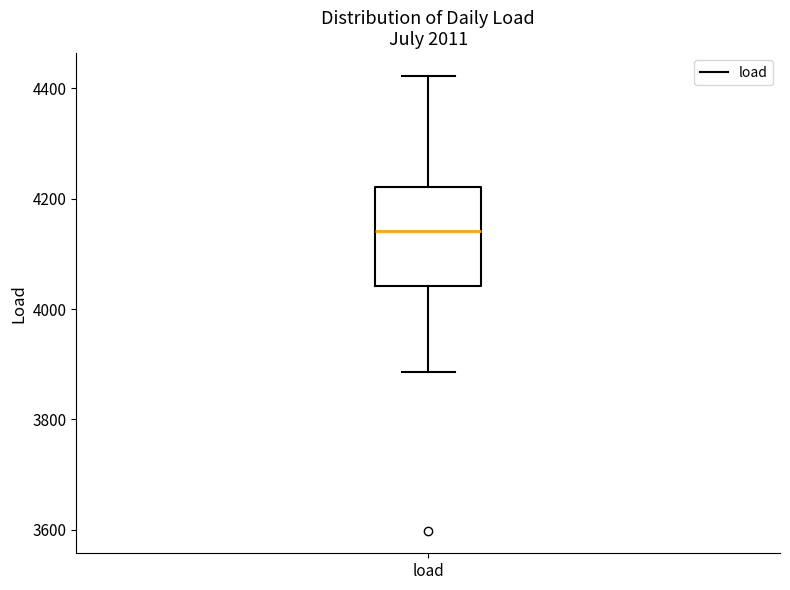

Read this box plot against the y-axis: the position of the median line, the range covered by the box, and the ends of both whiskers. The values are not printed on the chart, so give them approximately, as read against the axis.

median 4140, box 4040 to 4220, whiskers 3880 to 4420